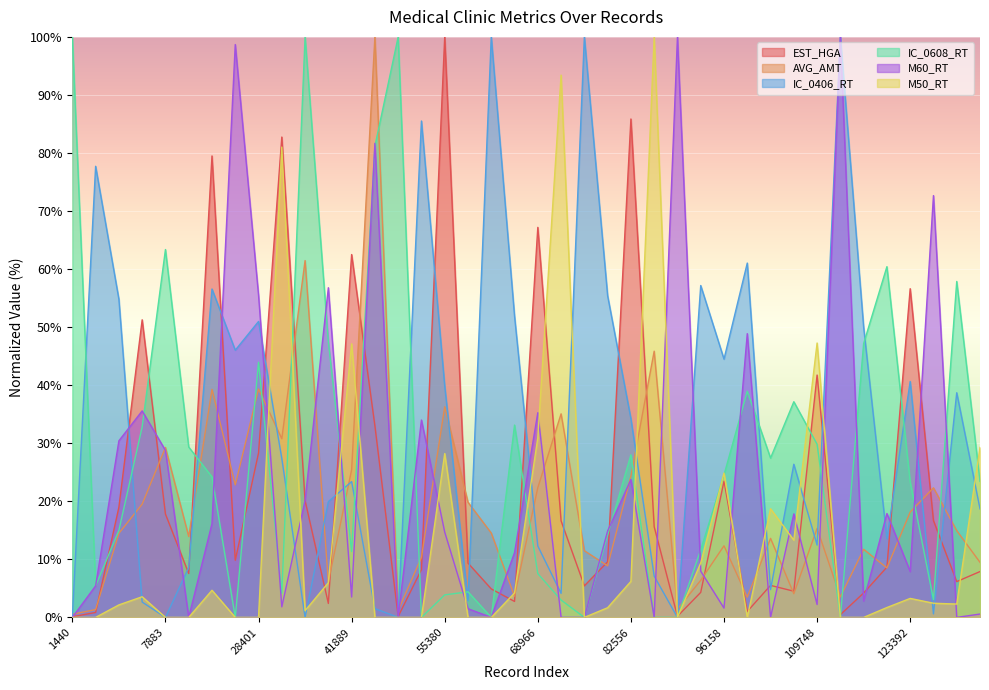

True or false: EST_HGA has more than 0 points higher than both neighbors.

True